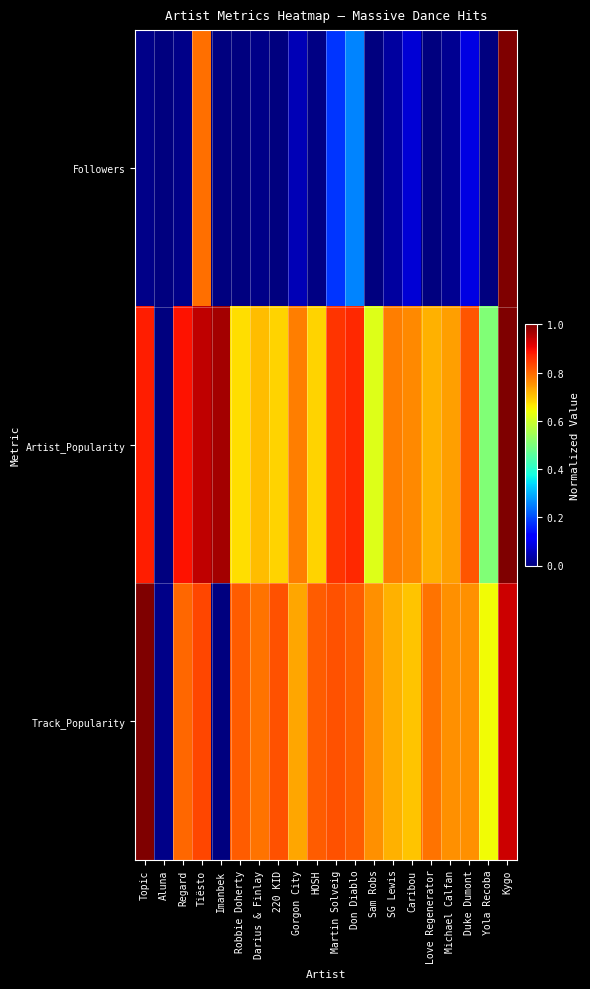

What is the total value across all series at Topic?

1.9